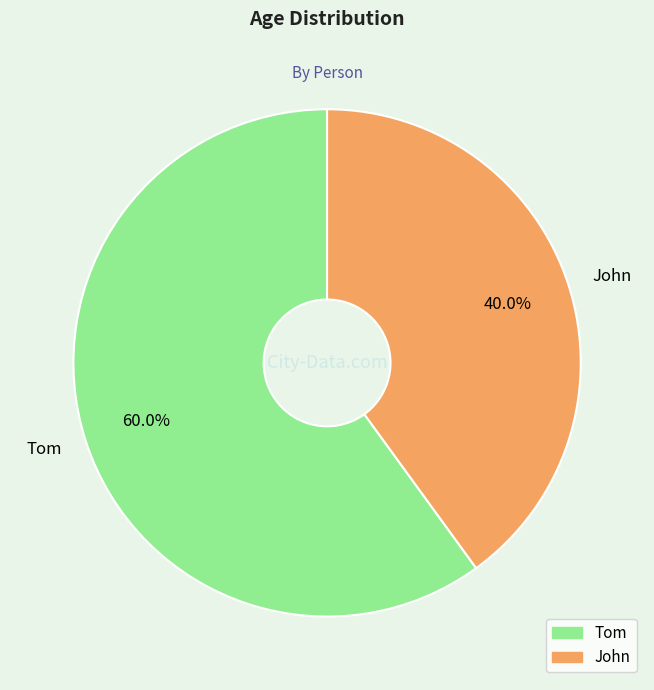

What is the ratio of the value at John to the value at Tom?

0.7